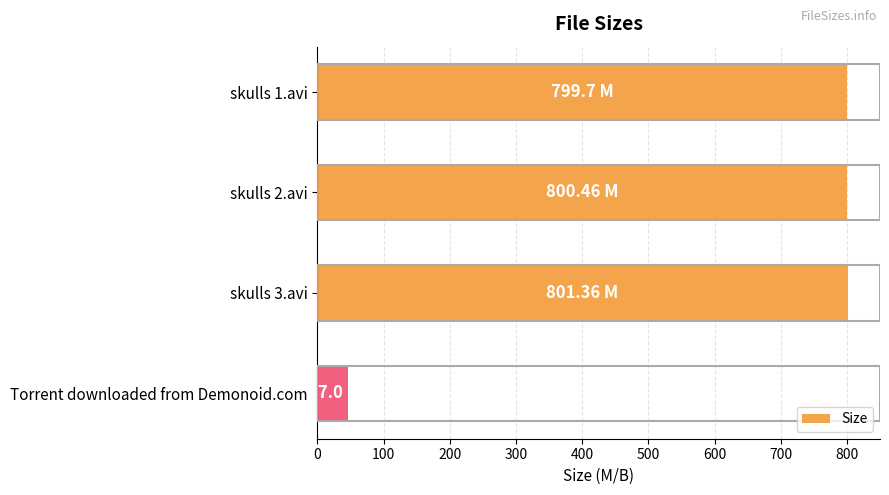

Does the chart contain stacked bars?

No